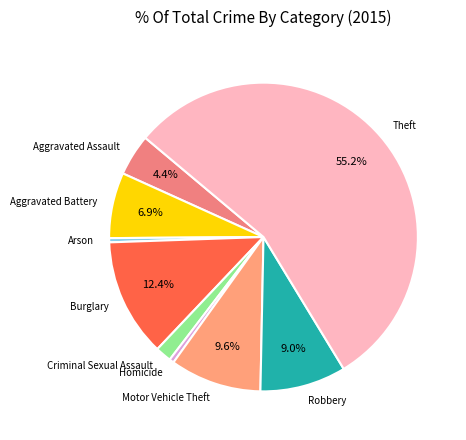

The Aggravated Battery slice represents 7% of the pie. True or false?

True